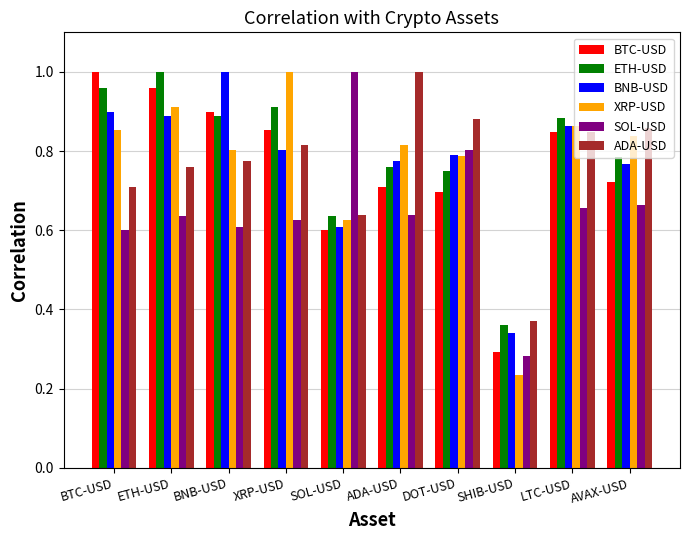

Where is ADA-USD nearest to the value 0?

SHIB-USD